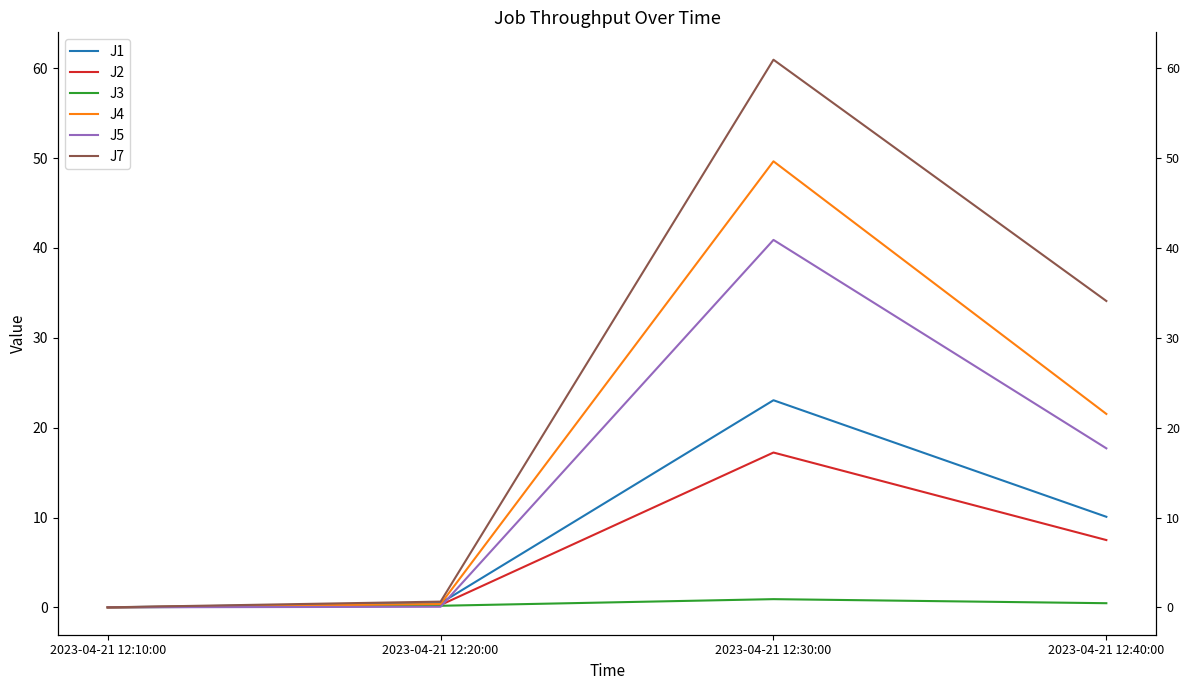

Between 2023-04-21 12:30:00 and 2023-04-21 12:20:00, which is larger?

2023-04-21 12:30:00